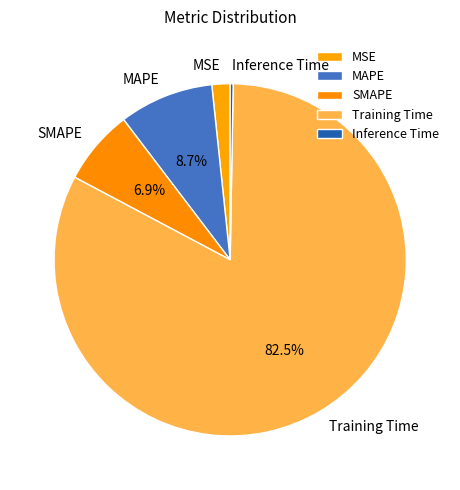

Does SMAPE account for over 50% of the chart?

No